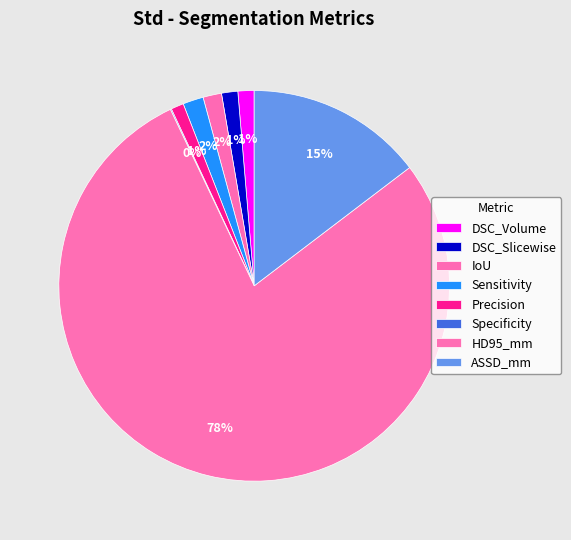

Which slice is the smallest?

Specificity